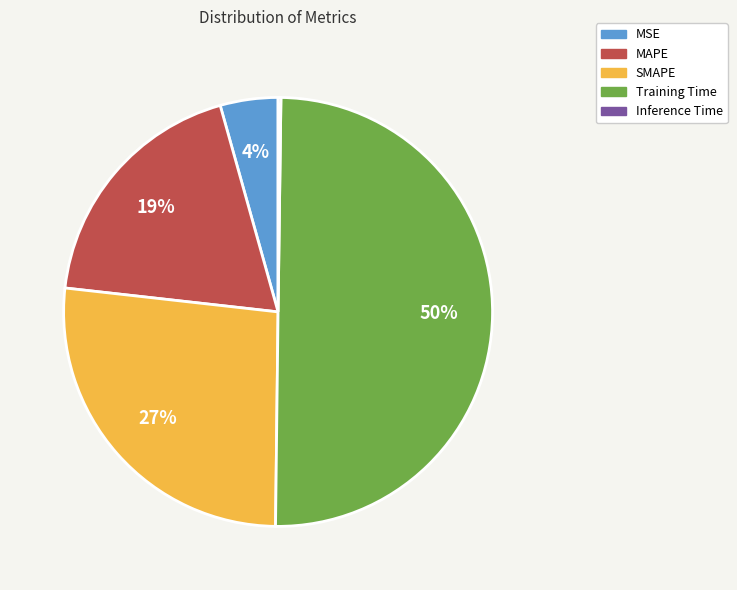

To the nearest percent, what percentage of the pie is SMAPE?

27%